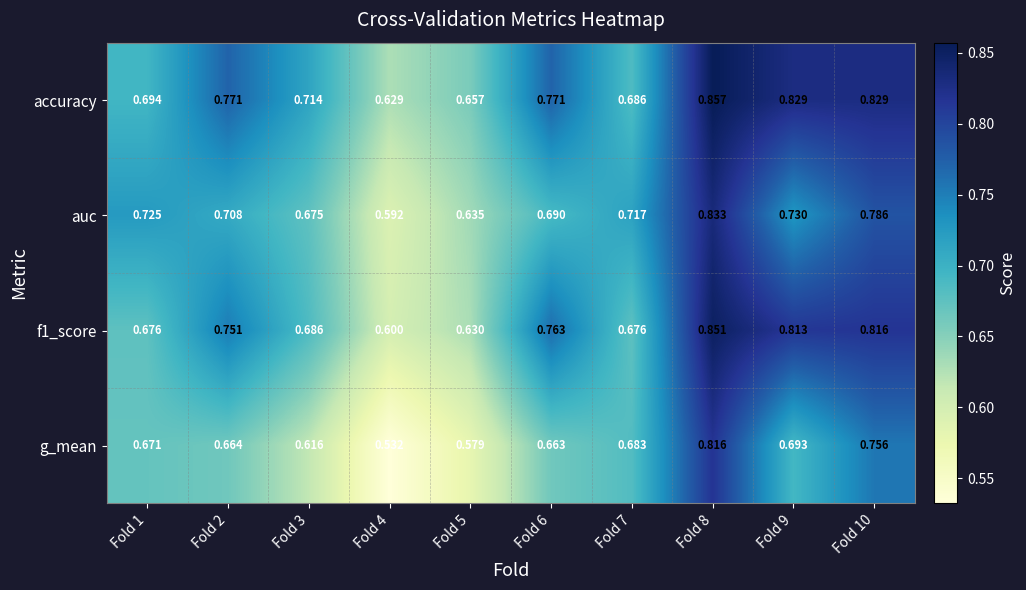

Which series changed the most between Fold 1 and Fold 8?

f1_score